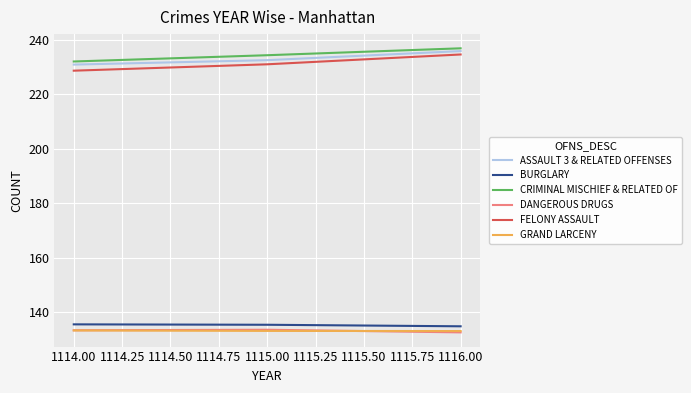

What is the smallest value displayed?

132.6